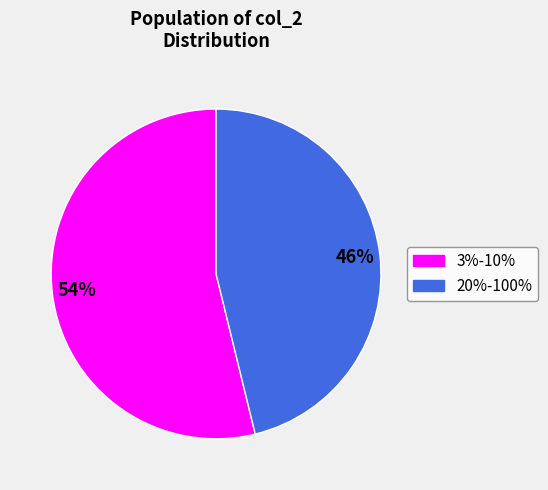

To the nearest percent, what is the average slice percentage?

50%